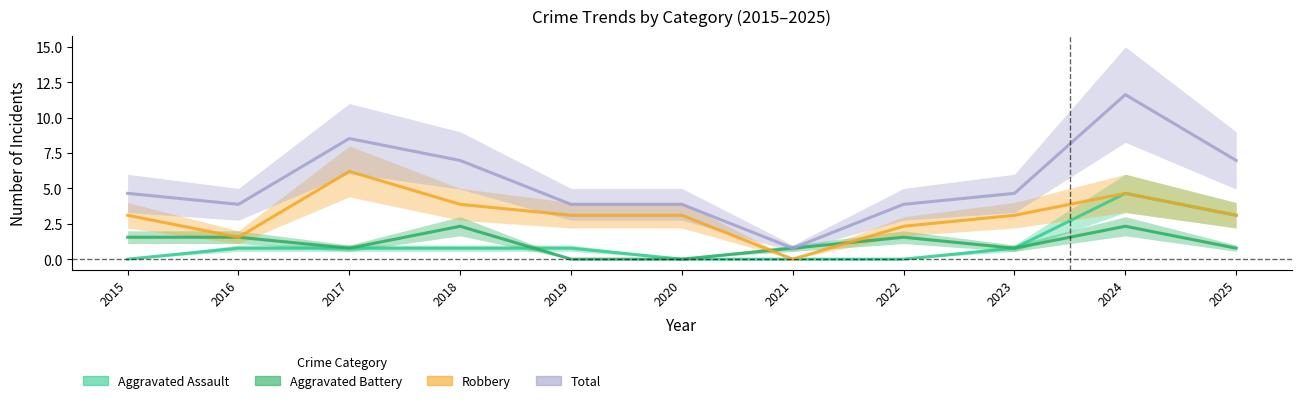

At 2025, list the series in order from smallest to largest.

Aggravated Battery, Aggravated Assault, Robbery, Total